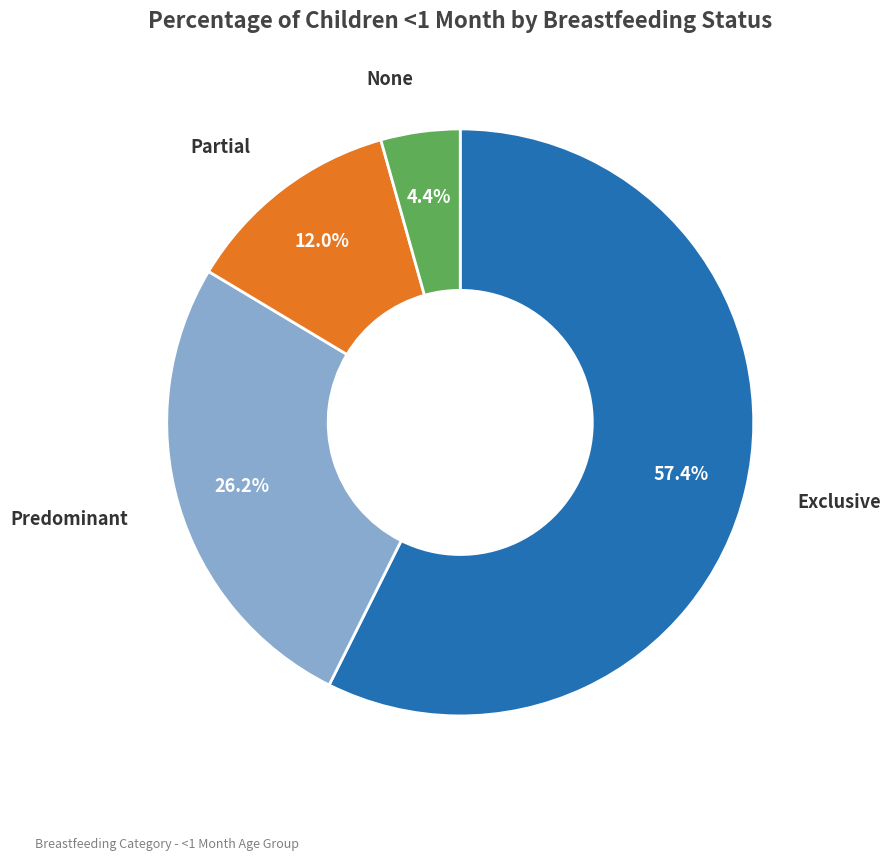

Is there any slice that represents more than half of the pie?

Yes